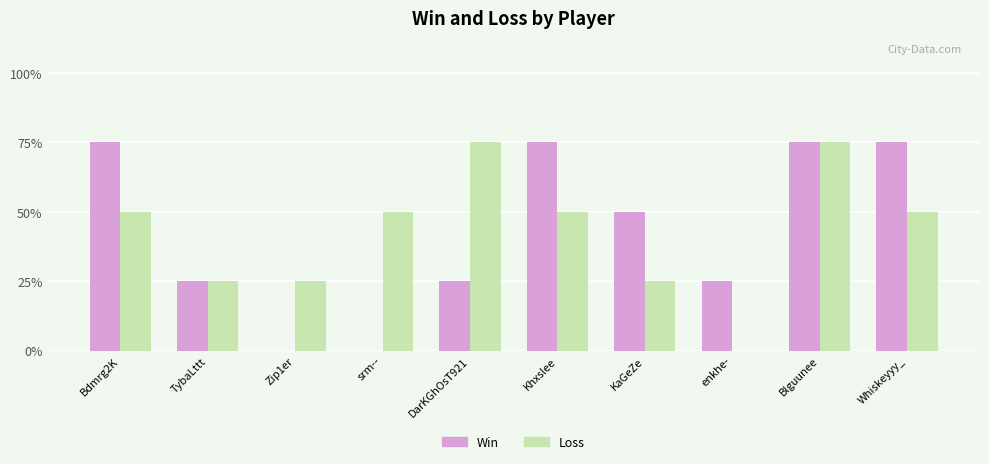

Does the chart contain stacked bars?

No